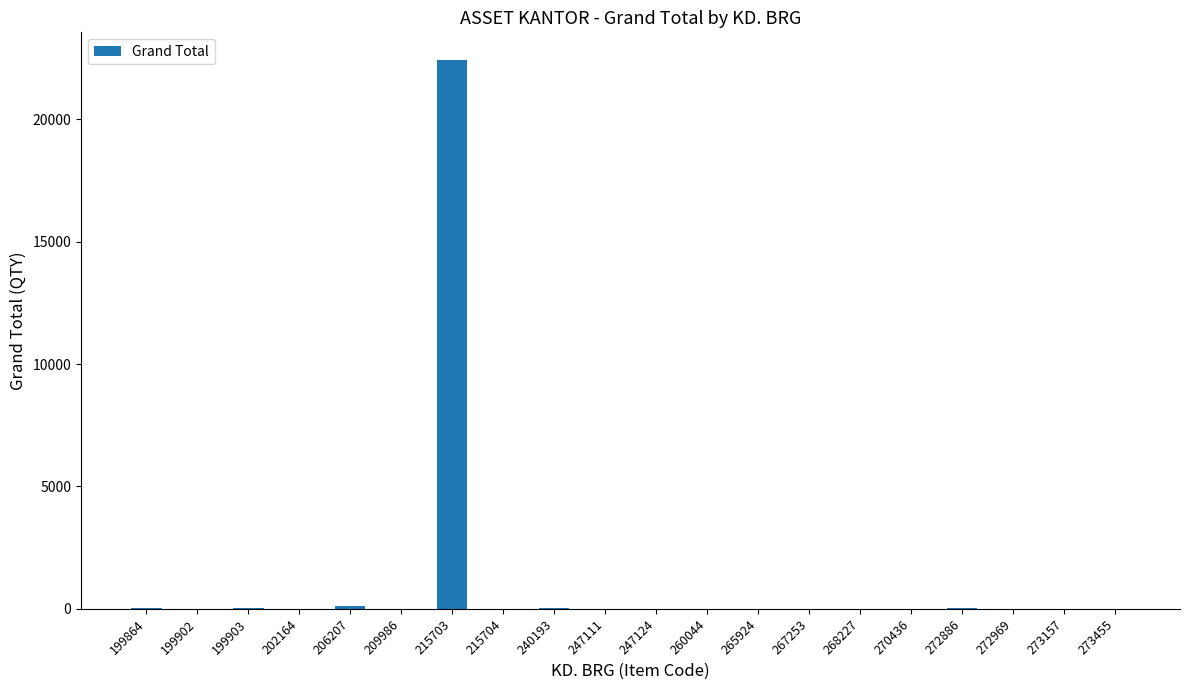

How many data points does each series have?

20